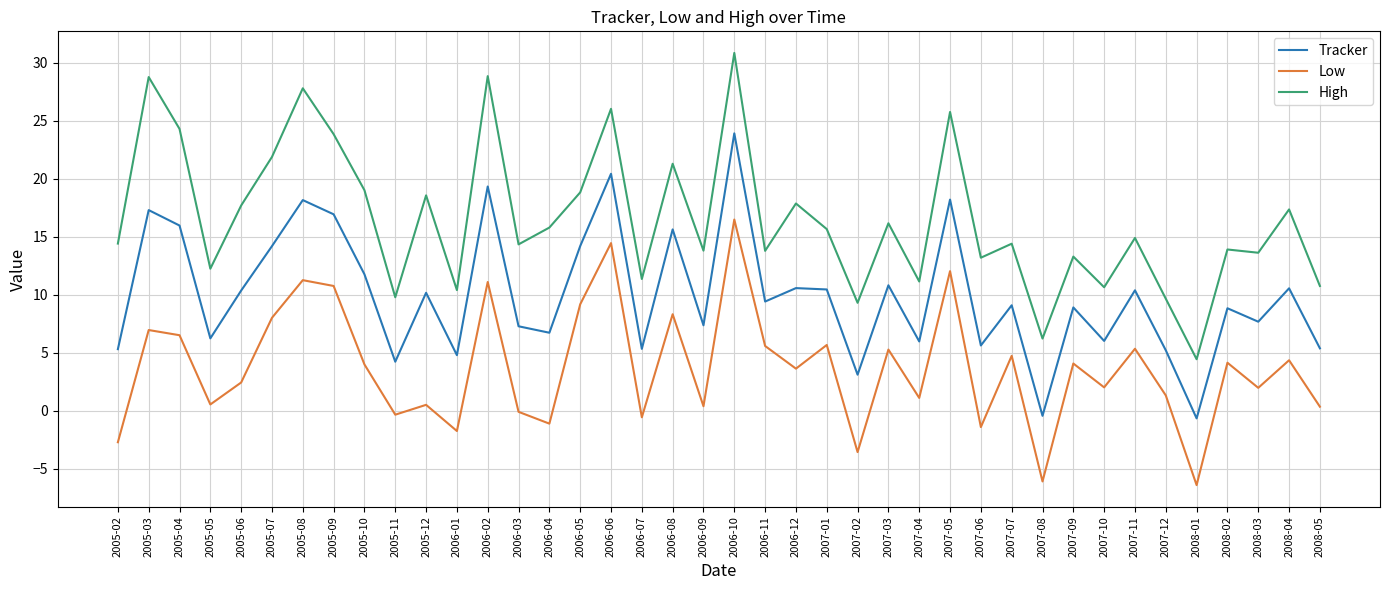

What value does the Low series have at 2008-04?

4.3